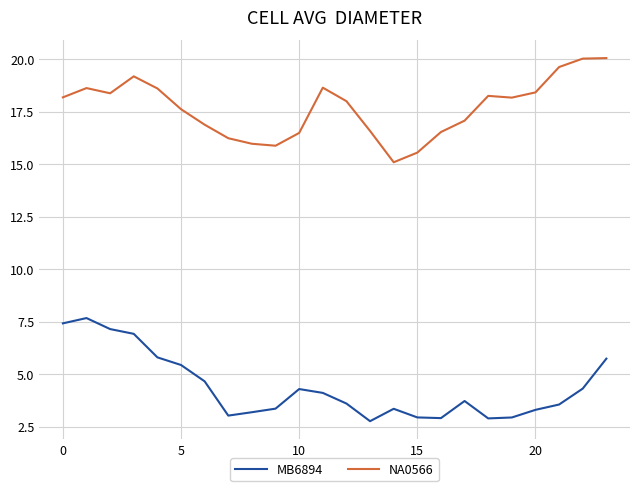

List the series in order of their peak value, lowest first.

MB6894, NA0566